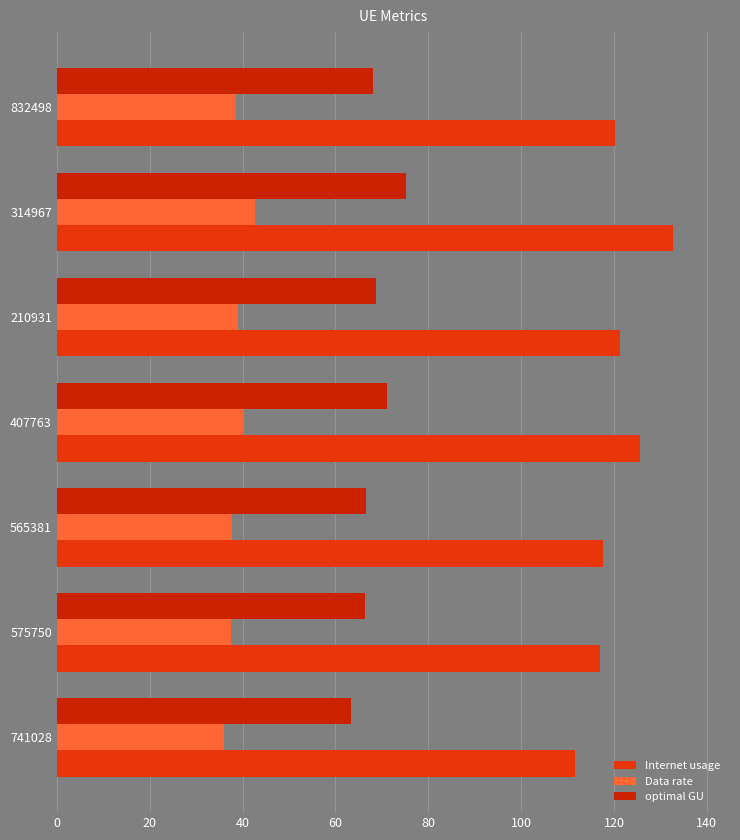

How many distinct data groups are displayed?

3